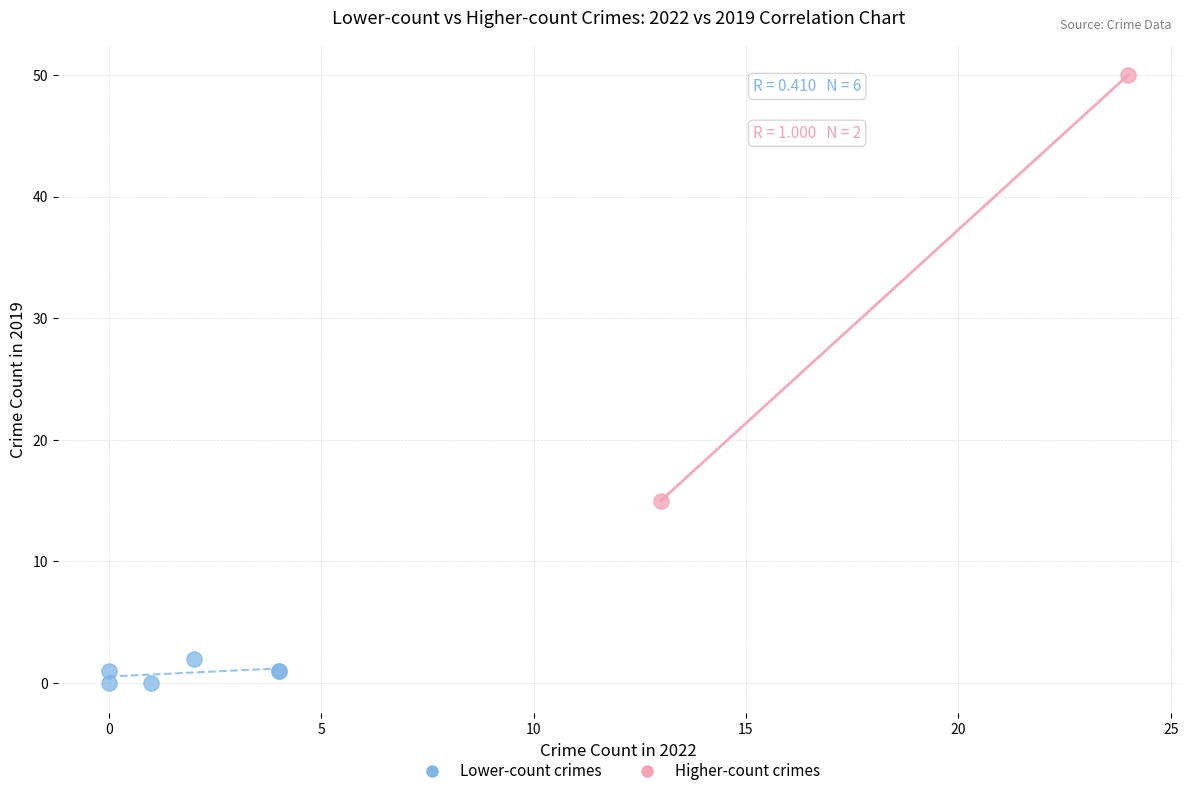

Which series reaches the minimum Y coordinate?

Lower-count crimes